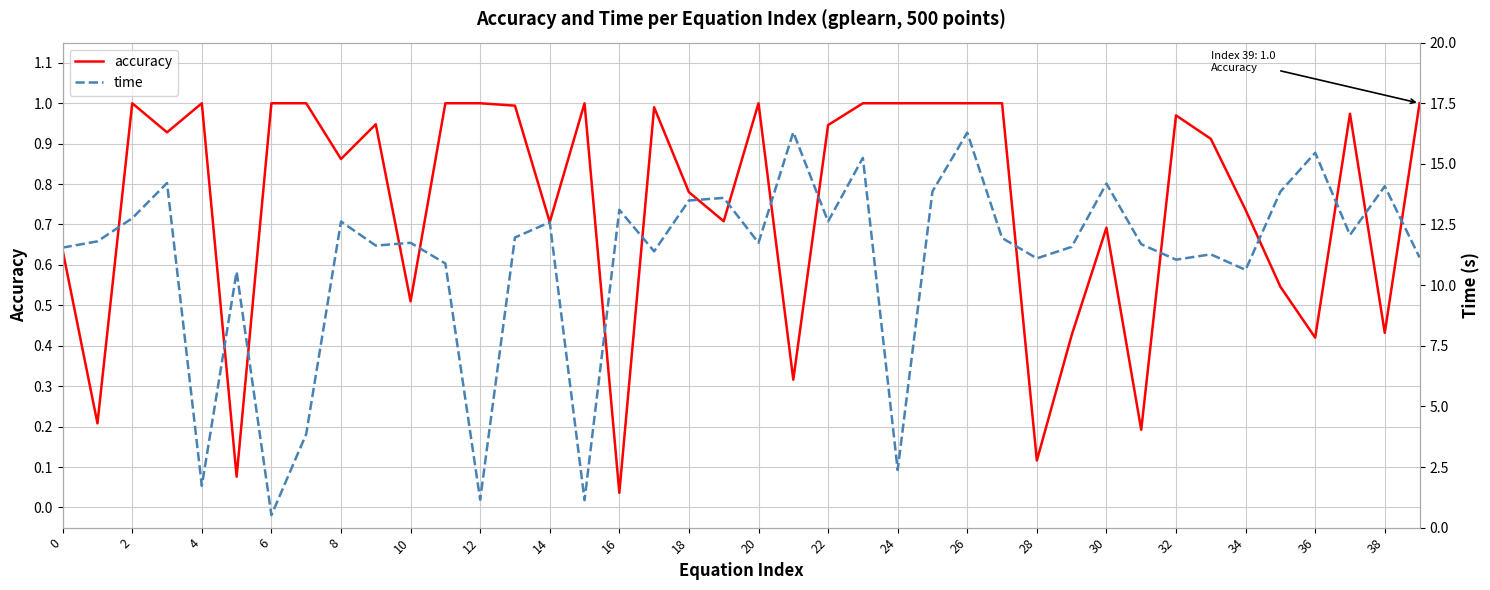

Which series has the largest range (max minus min)?

time